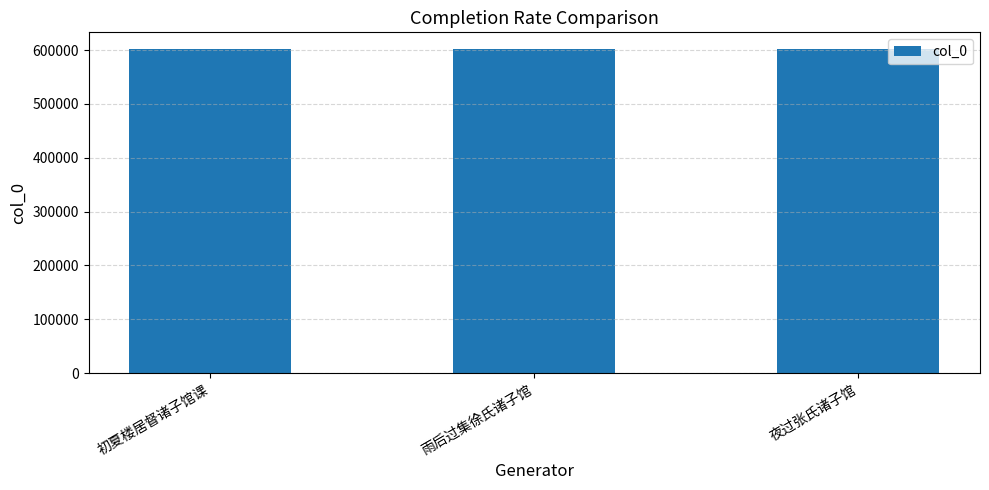

Count the number of data series in this chart.

1